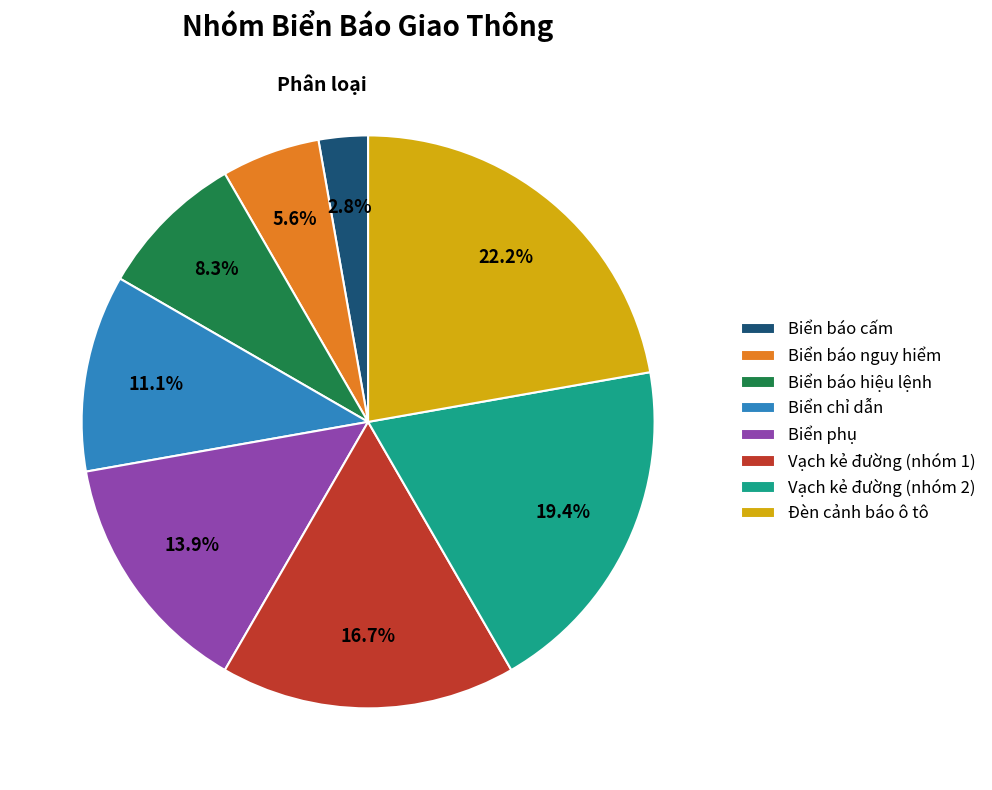

Rank the categories by value from highest to lowest.

Đèn cảnh báo ô tô, Vạch kẻ đường (nhóm 2), Vạch kẻ đường (nhóm 1), Biển phụ, Biển chỉ dẫn, Biển báo hiệu lệnh, Biển báo nguy hiểm, Biển báo cấm